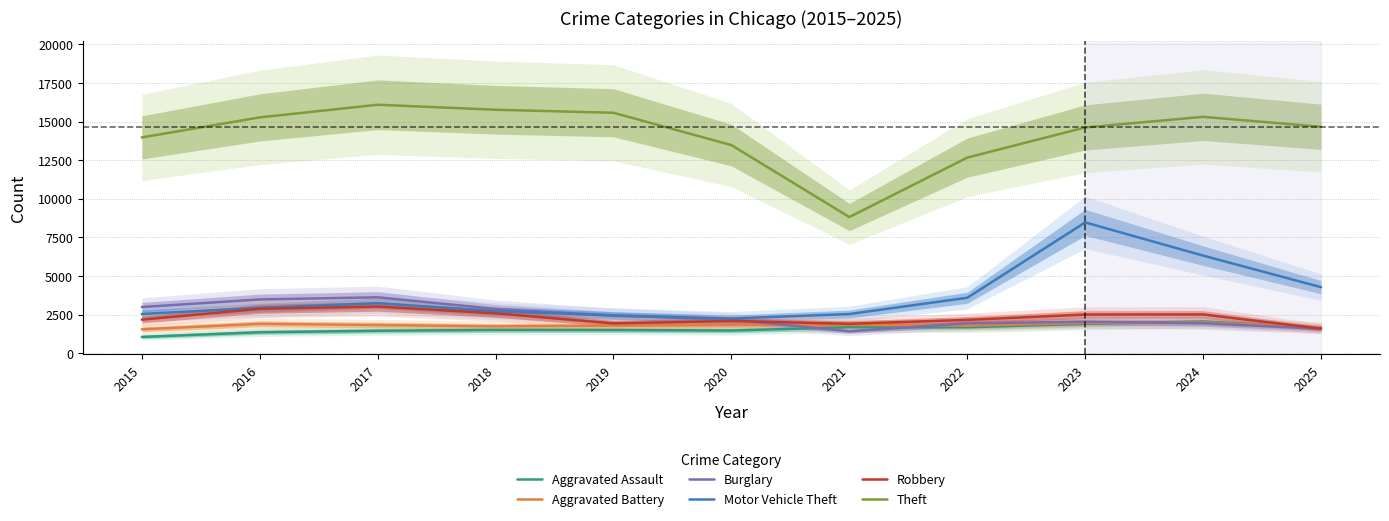

What is the sum of the Motor Vehicle Theft values at 2024 and 2017?

9560